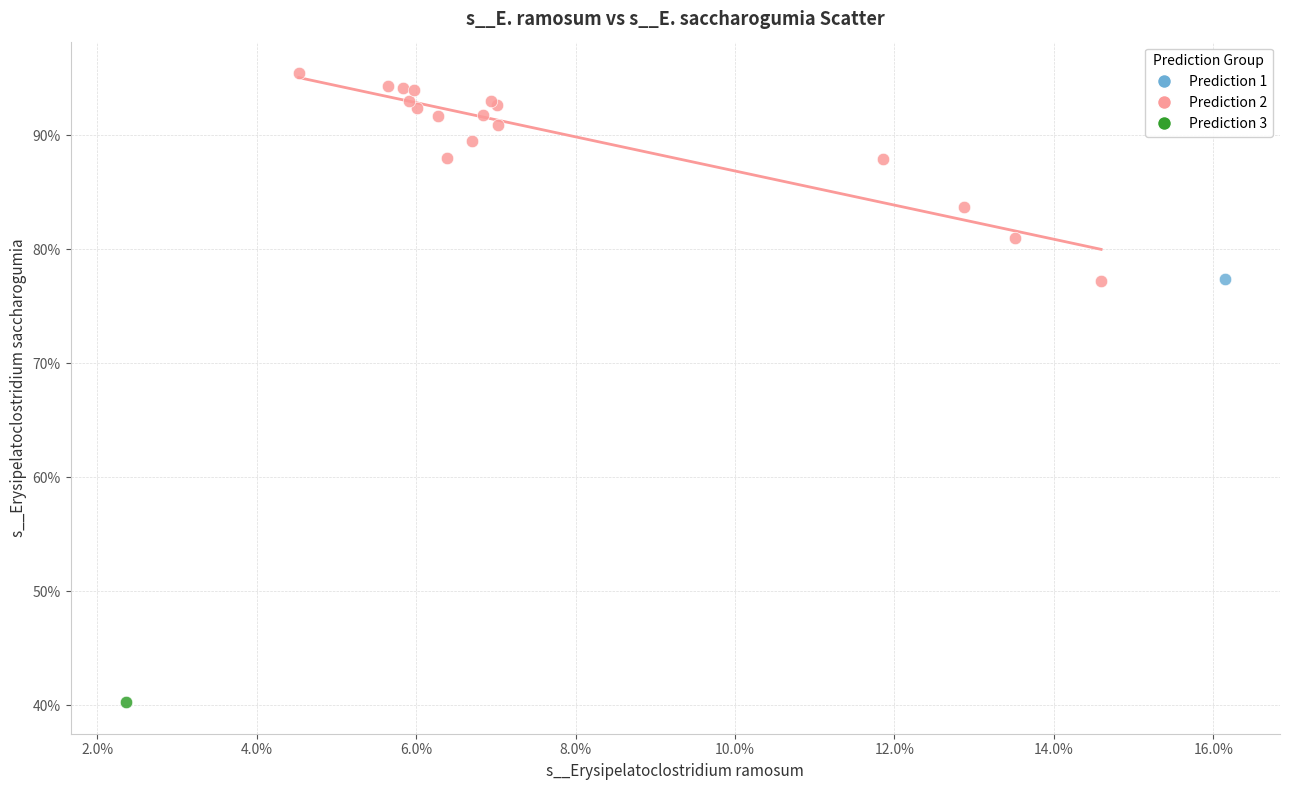

What are all the series names shown in the legend?

Prediction 1, Prediction 2, Prediction 3